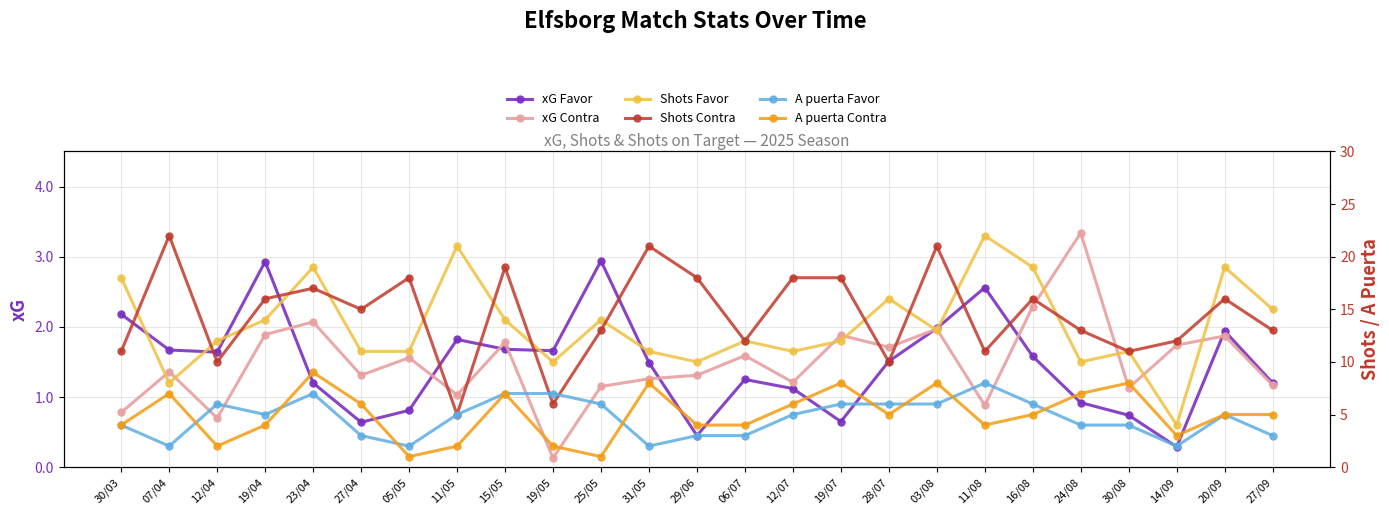

What is the highest value of the A puerta Favor series?

8.0